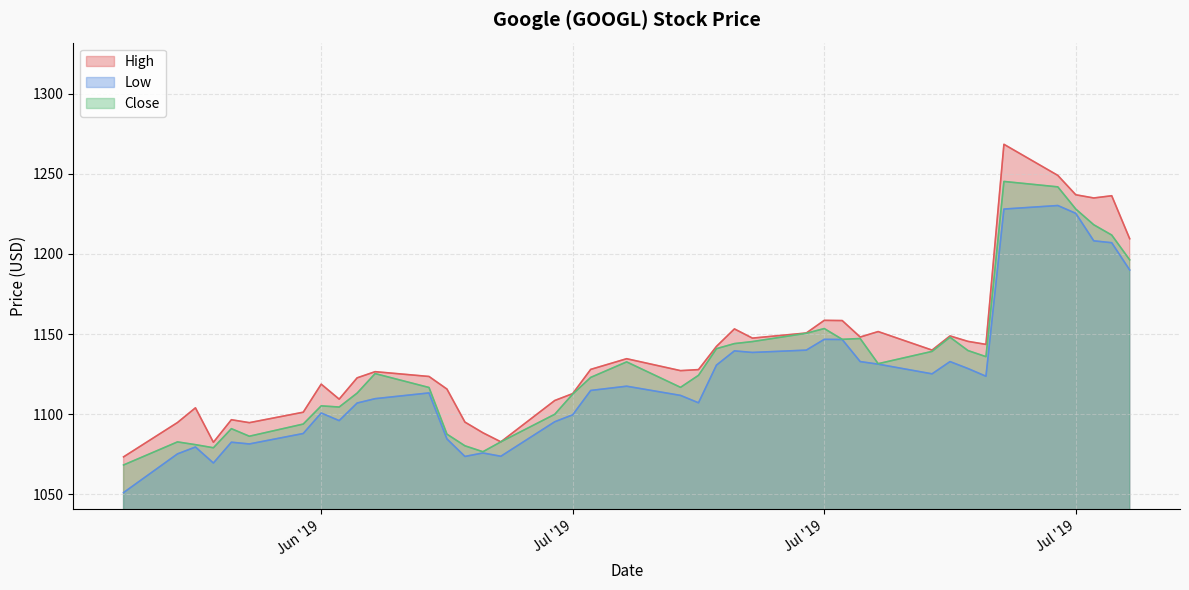

What is the lowest value of the Close series?

1068.4